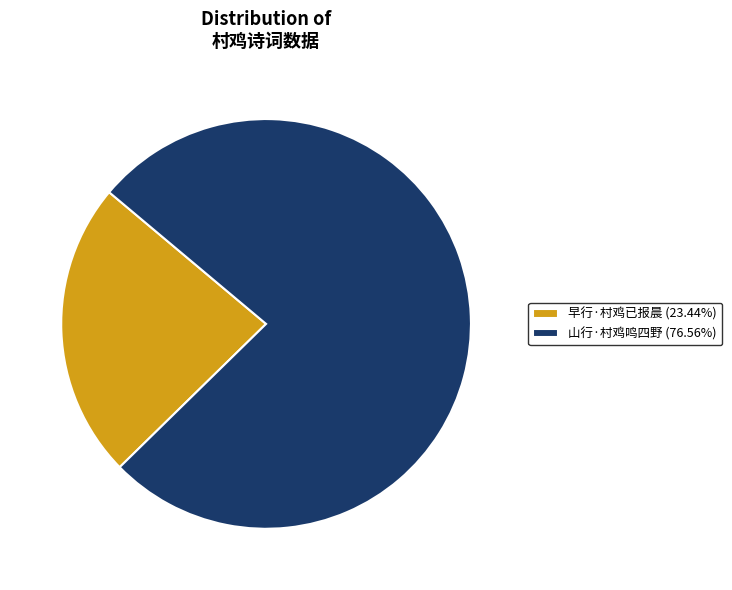

Which category accounts for the majority?

山行·村鸡鸣四野